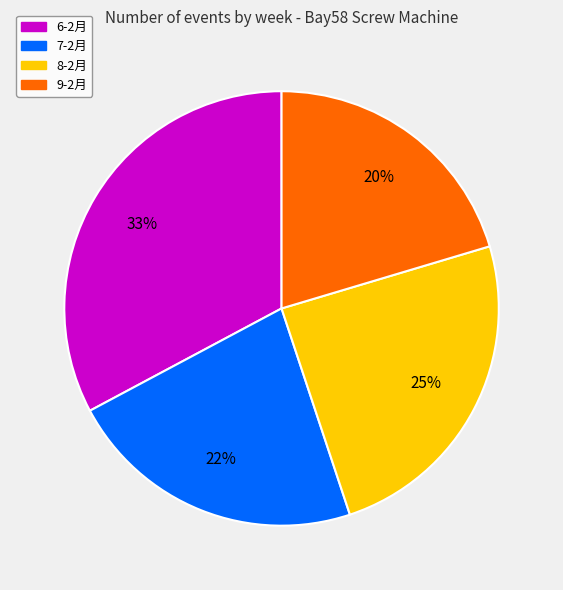

Do 9-2月 and 6-2月 together represent more than half of the pie?

Yes